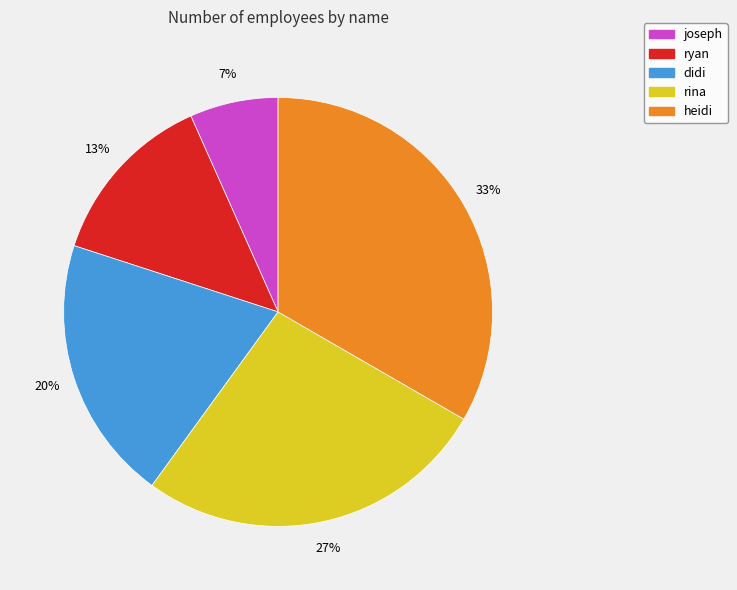

Is it true that heidi is 43% of the pie?

False